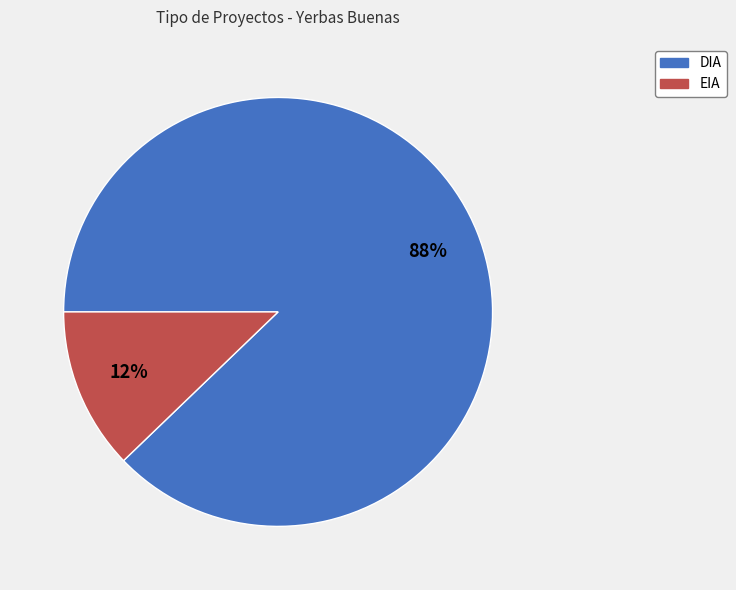

Is it true that DIA is 74% of the pie?

False